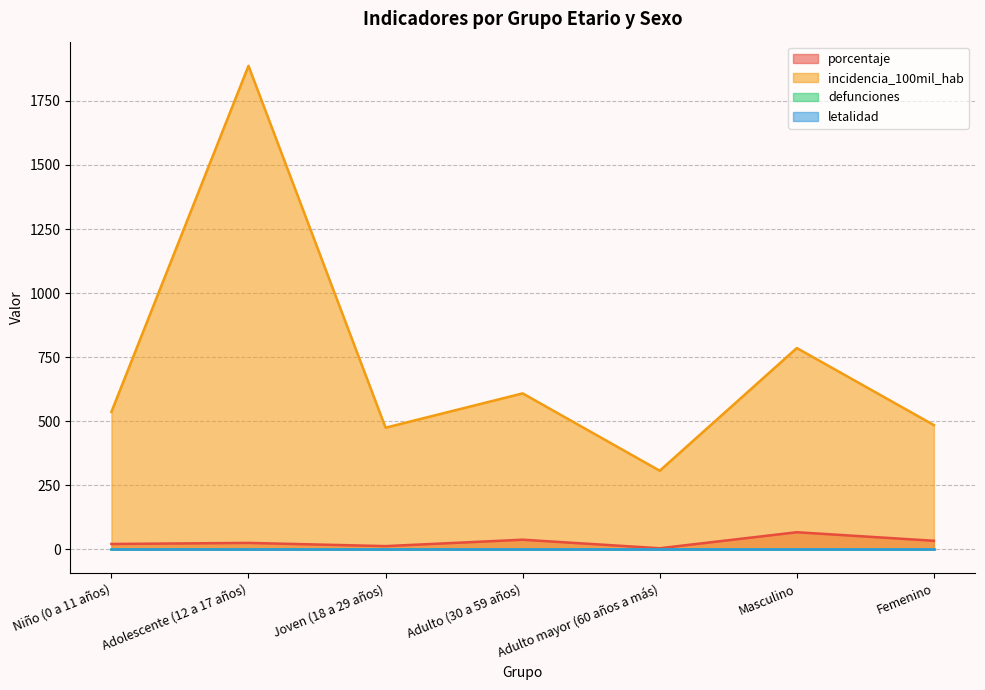

What is the sum of the incidencia_100mil_hab values at Adulto mayor (60 años a más) and Femenino?

791.6